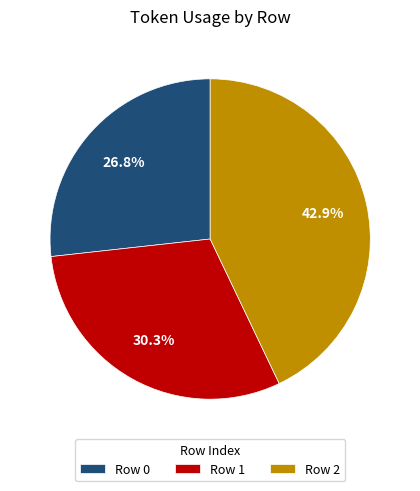

Count the number of slices in the pie.

3